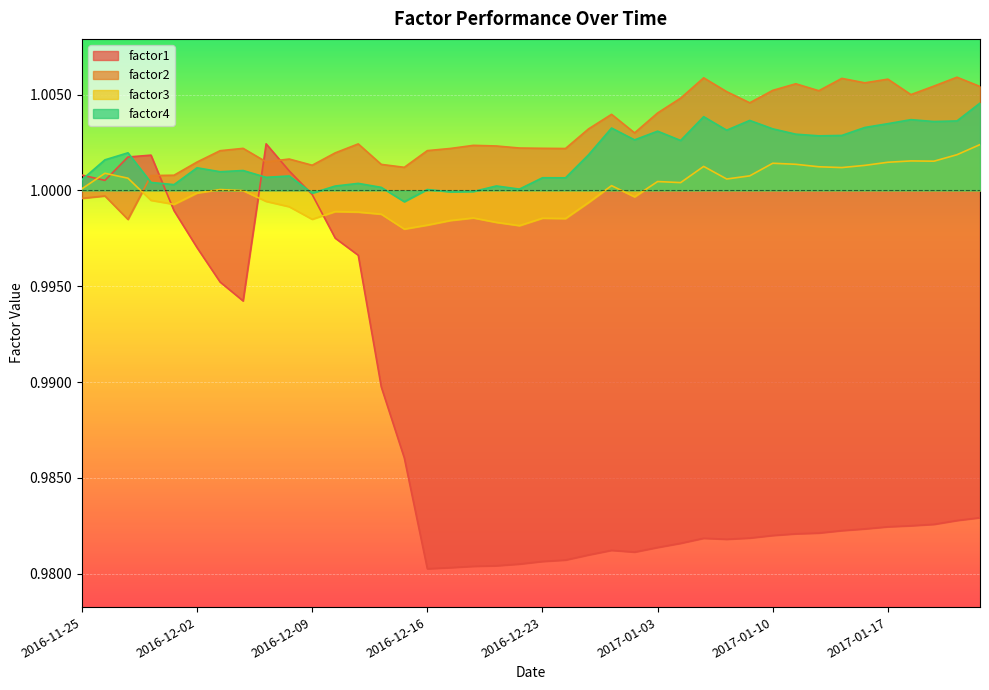

In factor1, how many points are higher than both neighbors (excluding endpoints)?

4